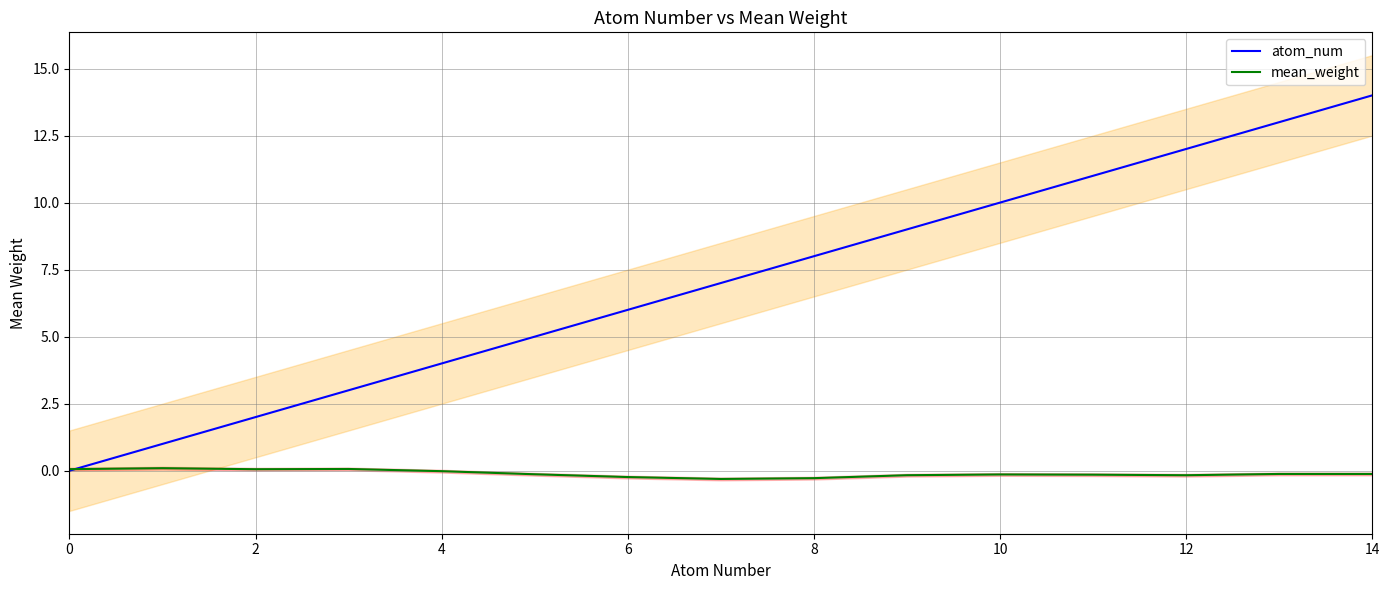

The atom_num series shows 0.9 at 2. True or false?

False